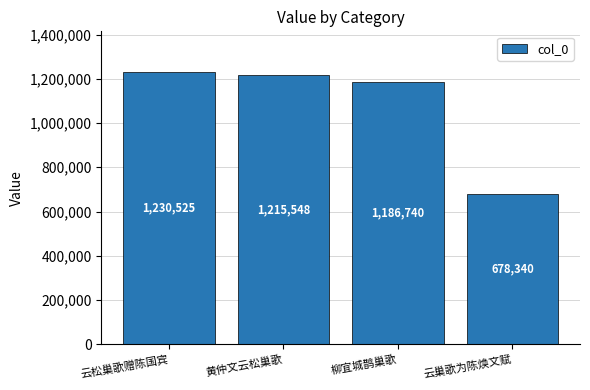

What position from the right is 柳宜城鹊巢歌?

2